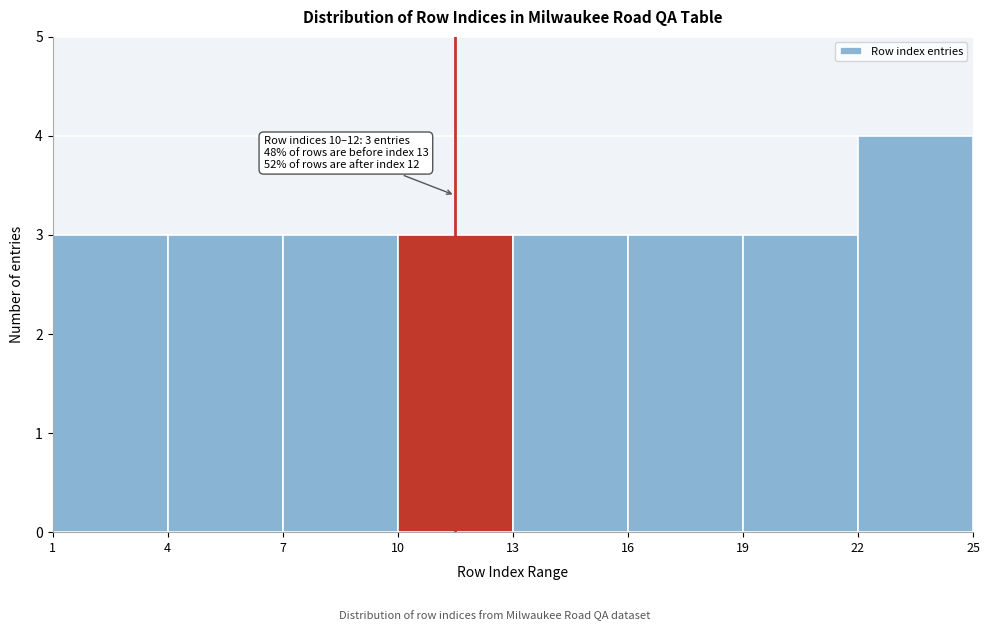

Which range on the x-axis has the tallest bar?

22 to 25